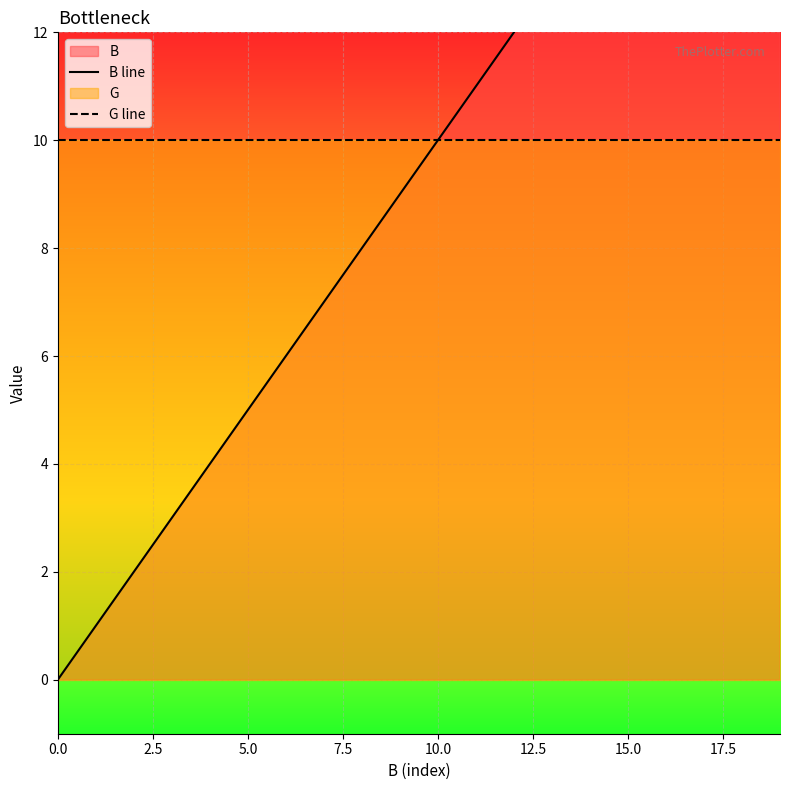

Rank the series at 0.0 from lowest to highest value.

B line, G line